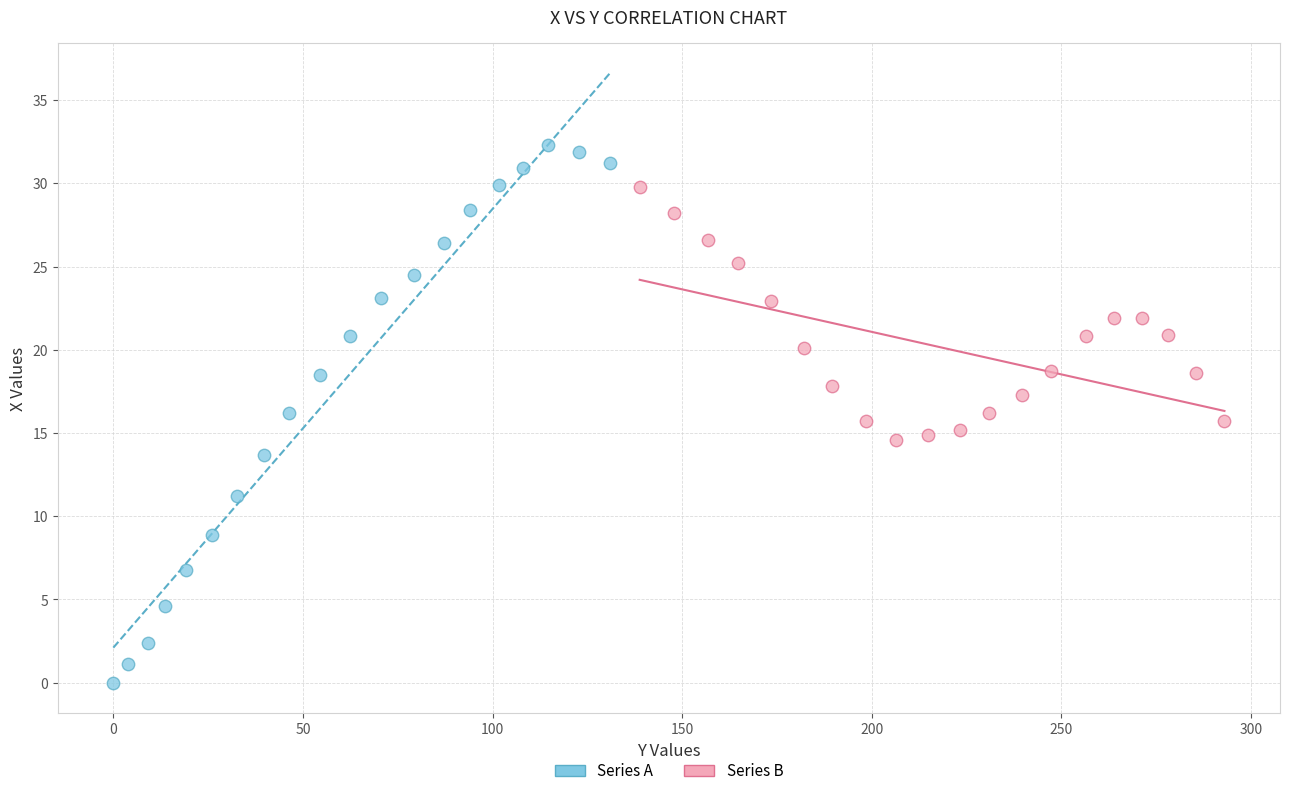

Which series has the widest spread of Y values?

Series A